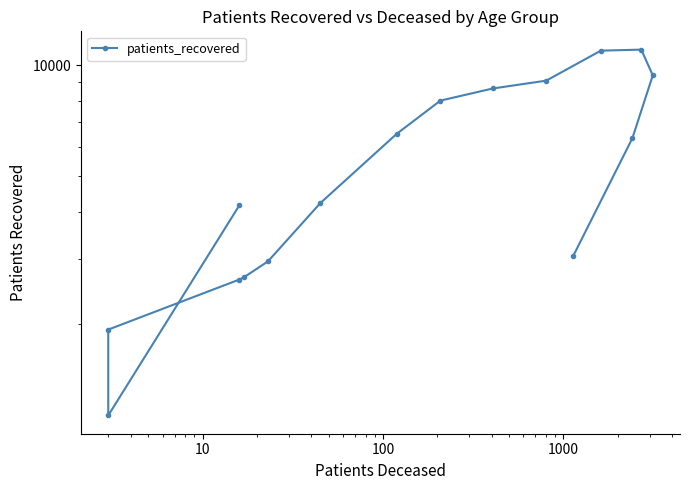

How many lines are shown in the chart?

1